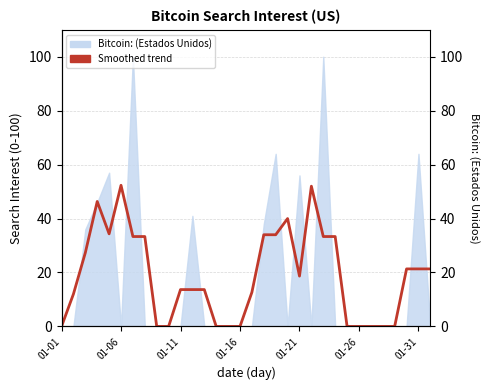

How many interior local peaks (higher than both neighbors) does the data have?

4